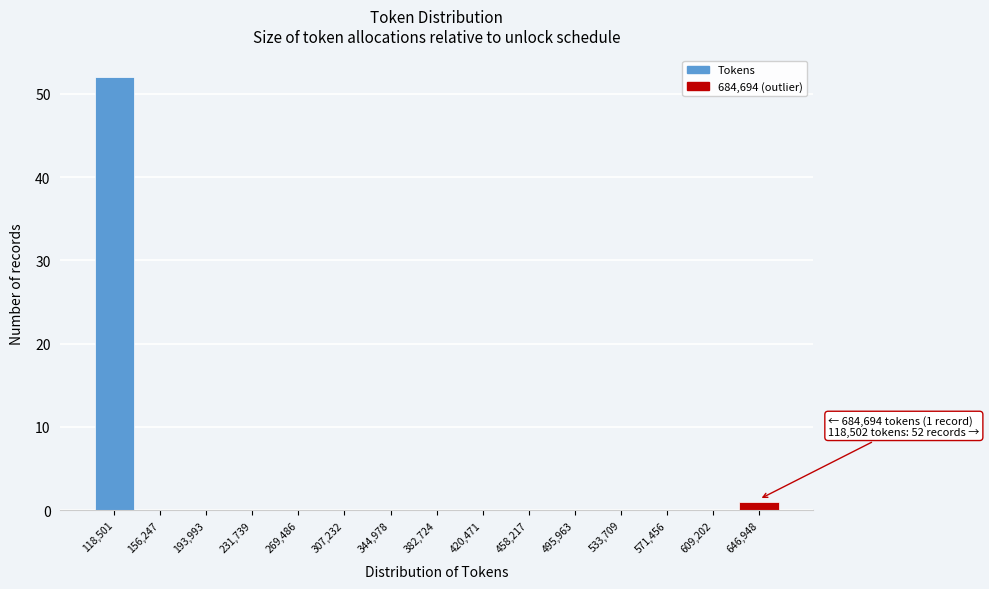

Reading left to right, transcribe all the data shown in this chart.

118,501=52	156,247=0	193,993=0	231,739=0	269,486=0	307,232=0	344,978=0	382,724=0	420,471=0	458,217=0	495,963=0	533,709=0	571,456=0	609,202=0	646,948=1